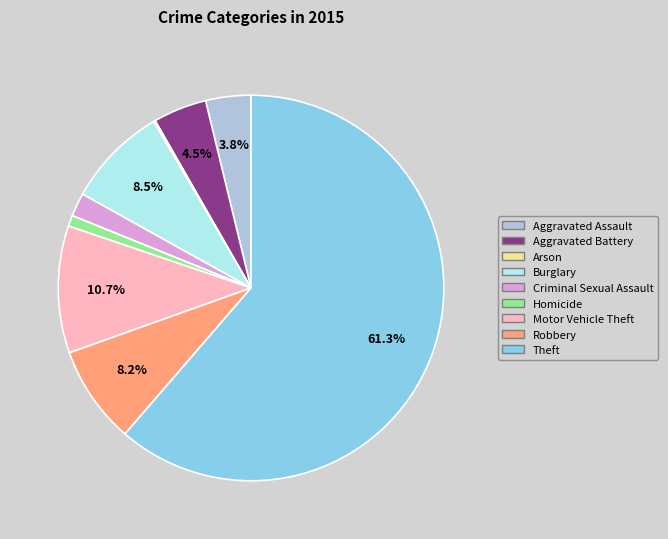

What is the largest slice in the pie chart?

Theft